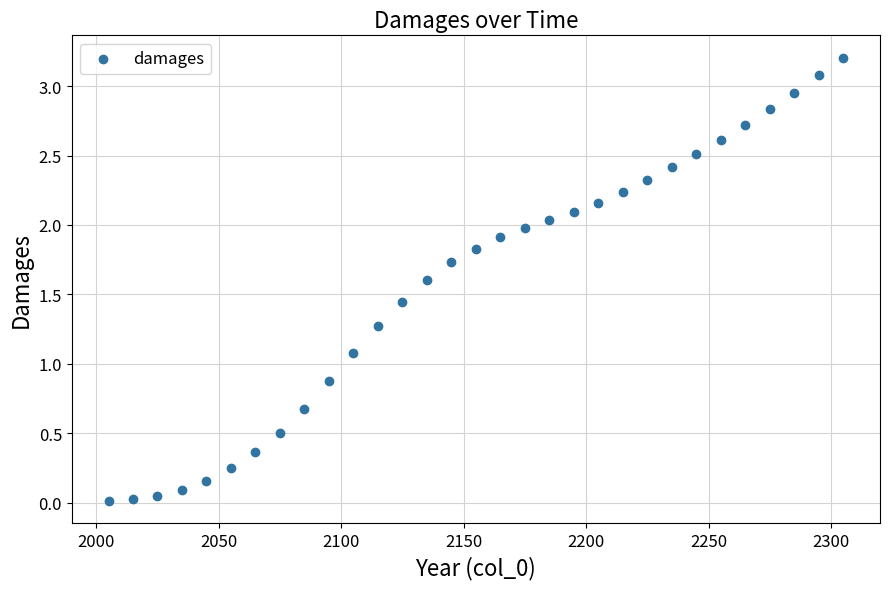

What Y value in the scatter plot is closest to 1?

1.1